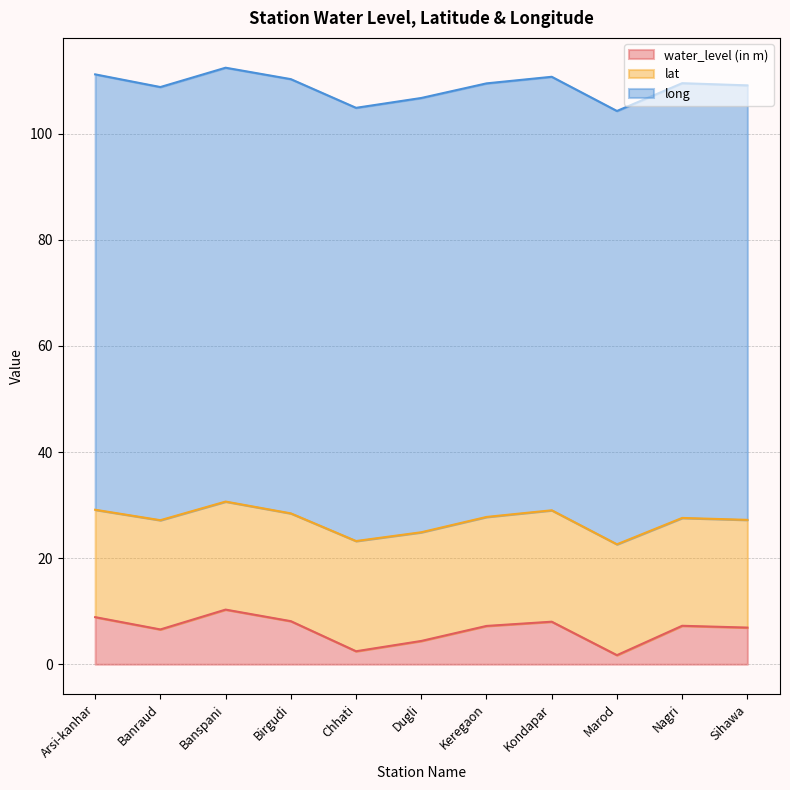

What is the label of the 1st point from the left?

Arsi-kanhar